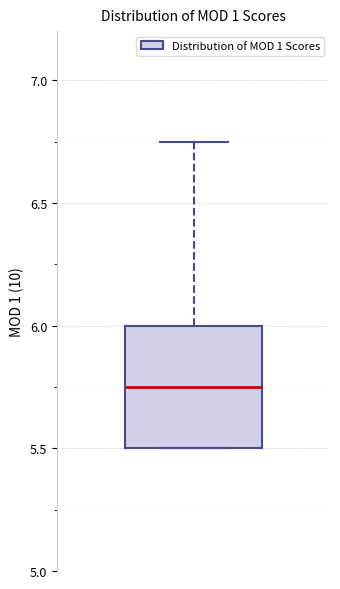

Where does the upper whisker of the box end on the y-axis? The values are not printed on the chart, so give them approximately, as read against the axis.

6.75